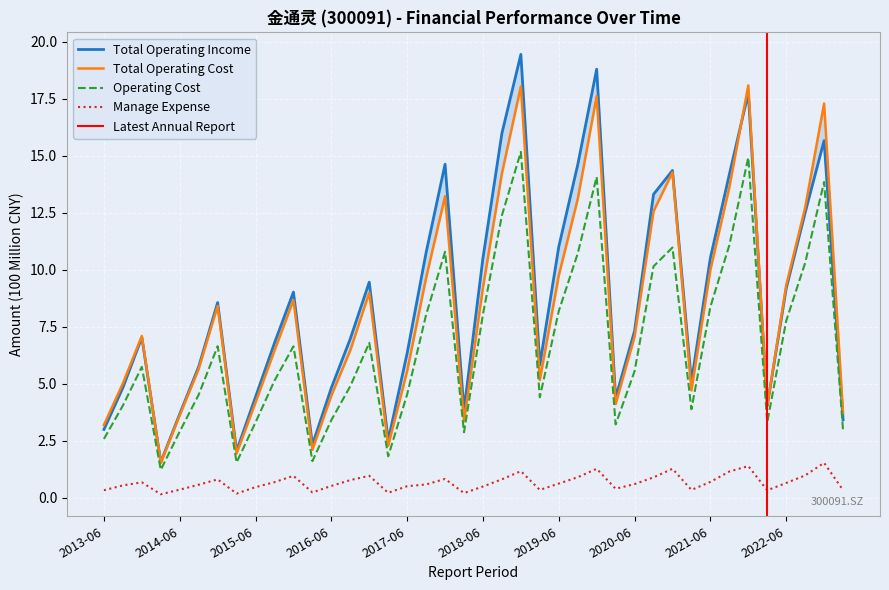

In Total Operating Cost, how many points are lower than both neighbors (excluding endpoints)?

9